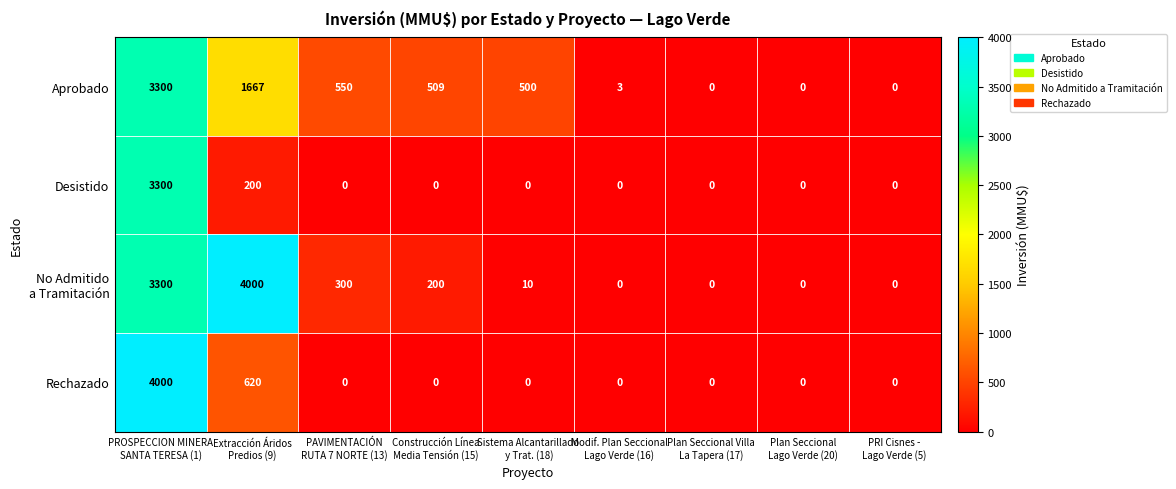

What is the maximum value for Aprobado?

3300